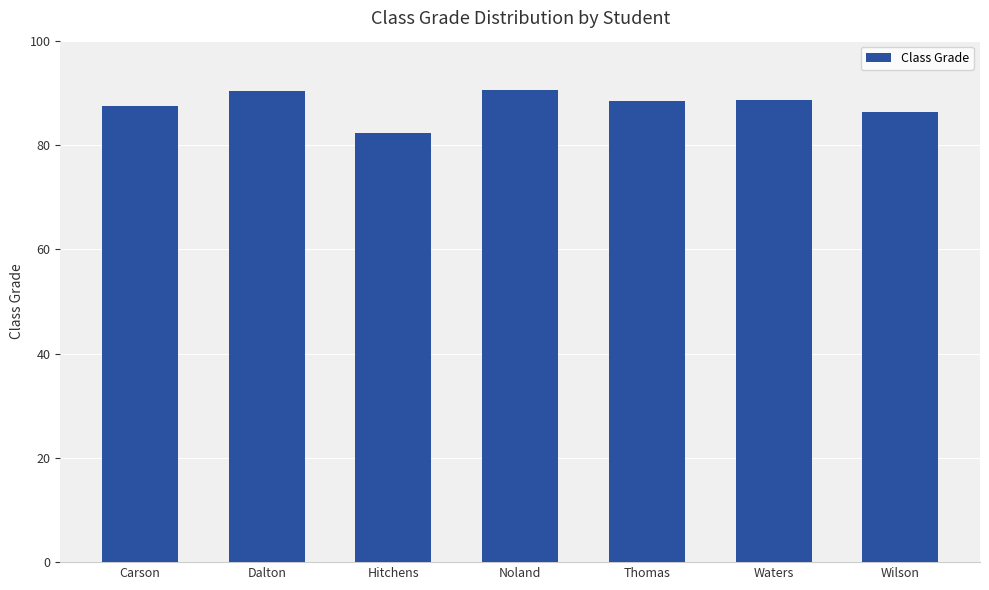

What is the ratio of the value at Carson to the value at Thomas?

1.0